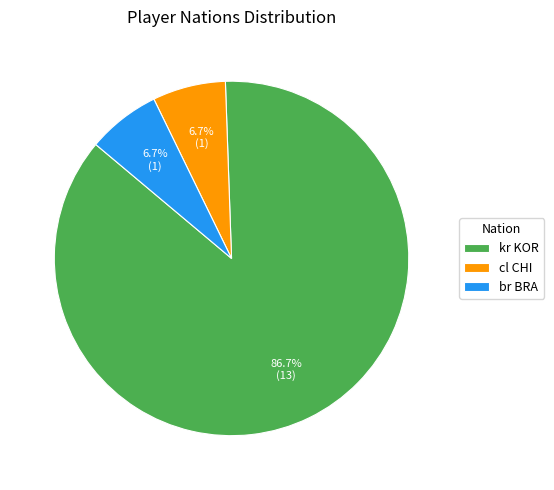

Is the sum of br BRA and kr KOR greater than half?

Yes